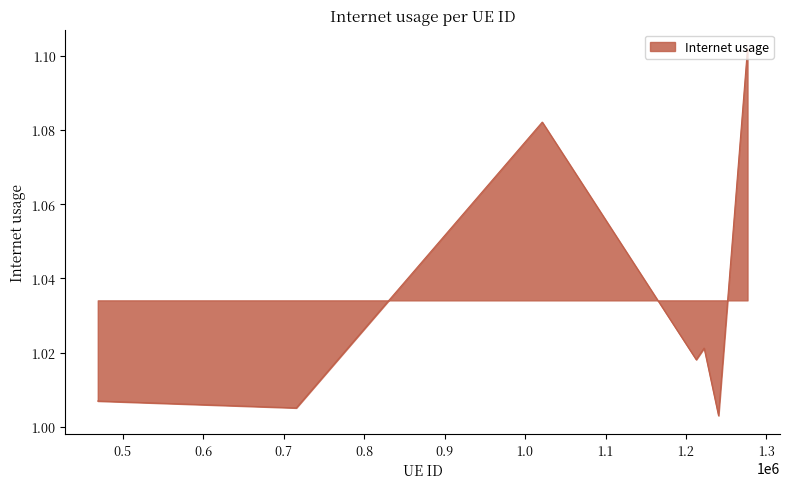

What is the sum of all values?

7.2